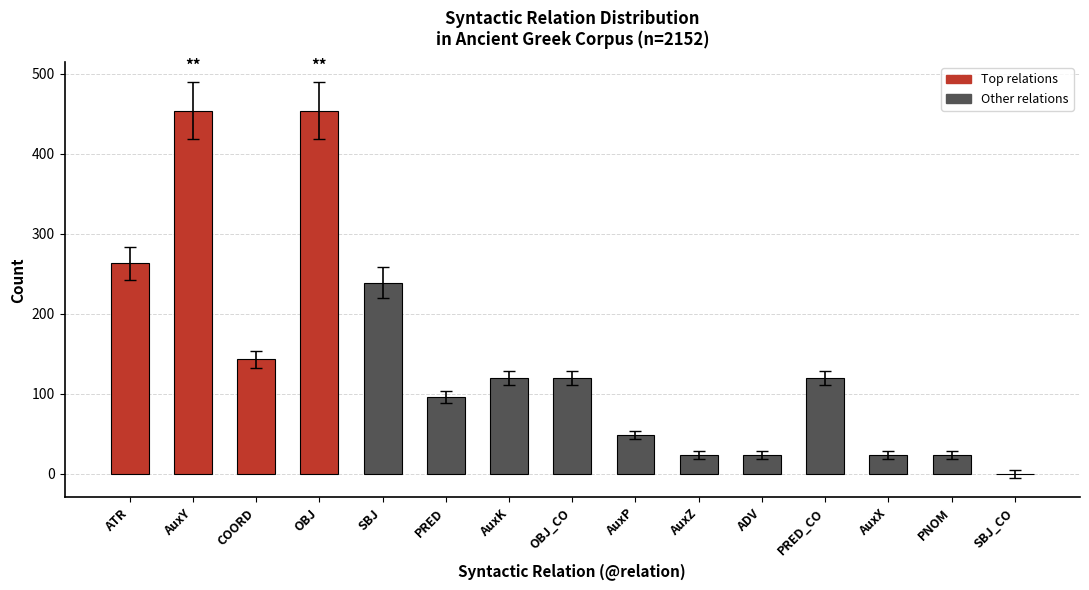

How many series are shown in this chart?

1